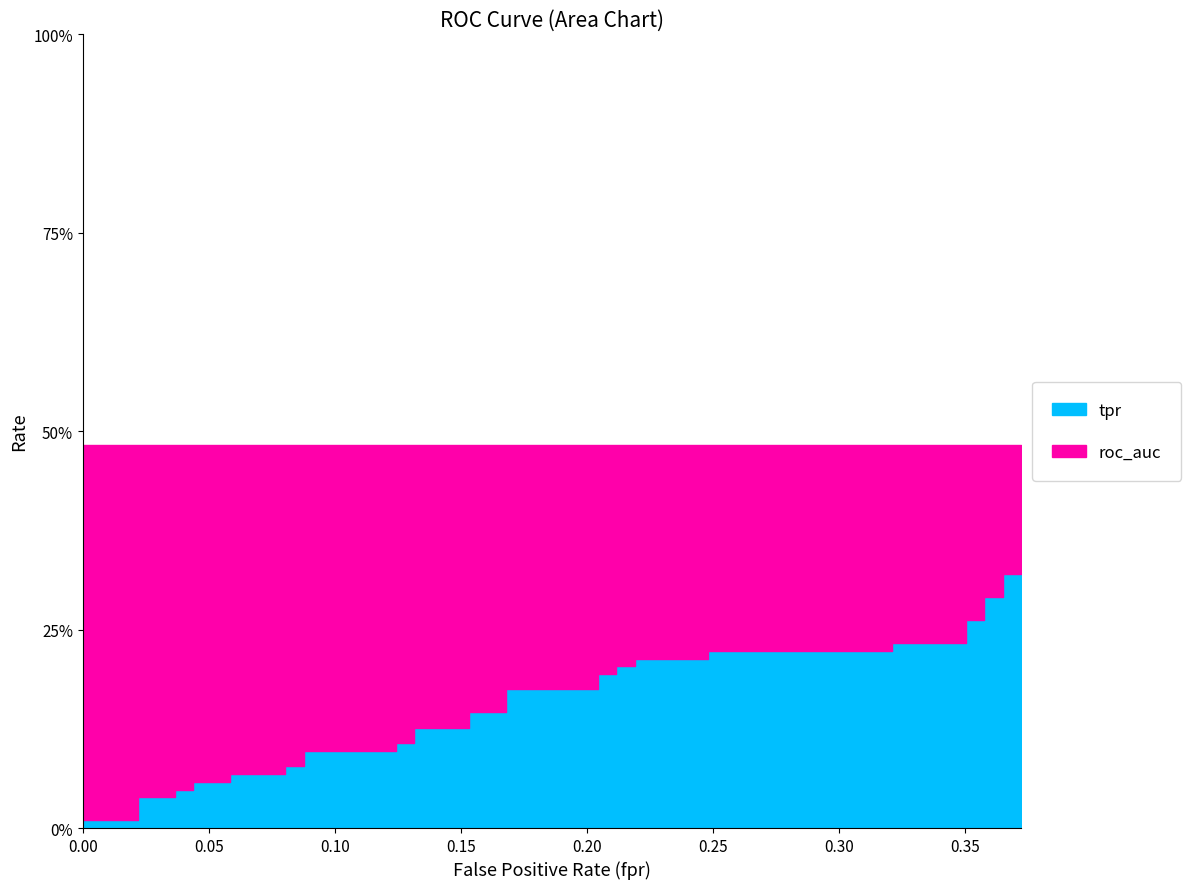

Between 17 and 8, which is larger?

17